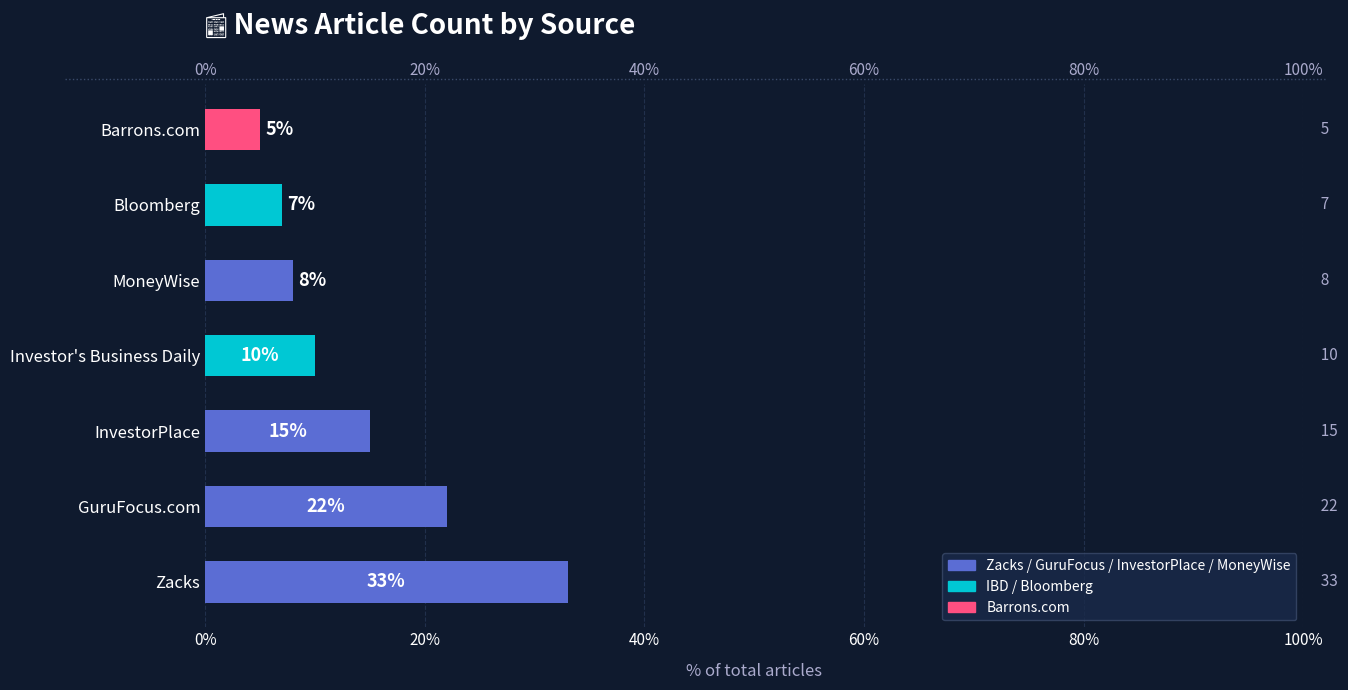

What is the change in value from Zacks to MoneyWise?

-25